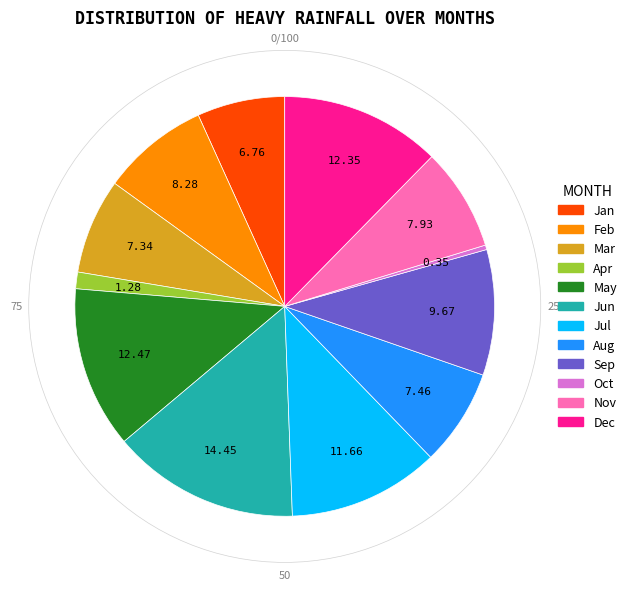

Is there a majority slice in this chart?

No